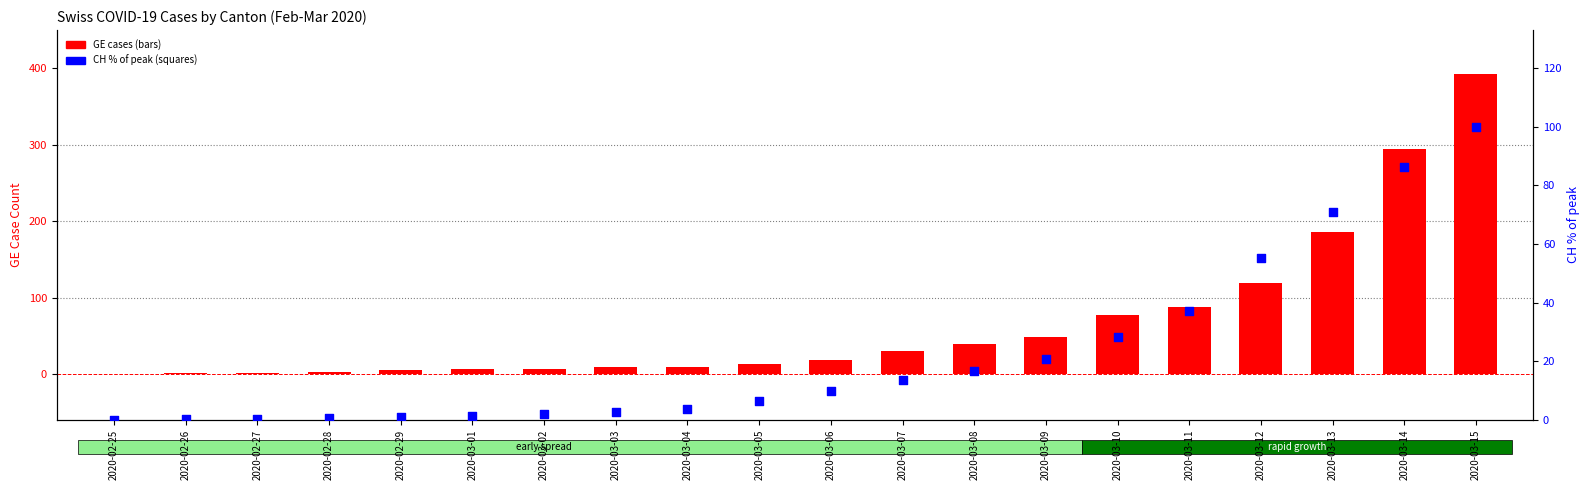

At how many categories does at least one series exceed 121?

3